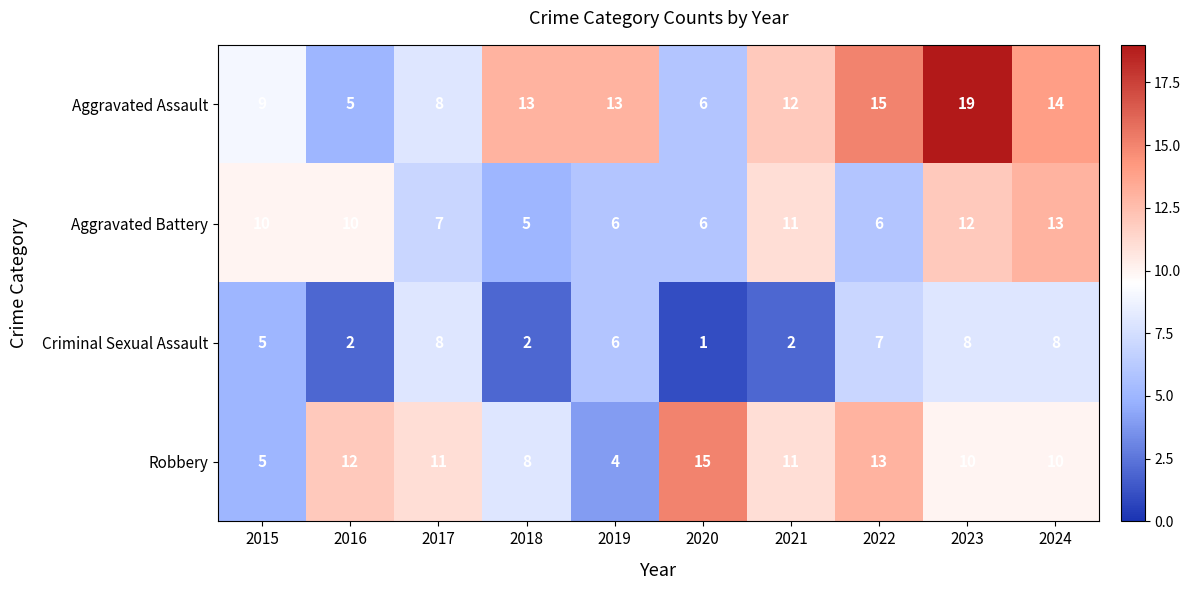

What is the difference between the highest and lowest values at 2023?

11